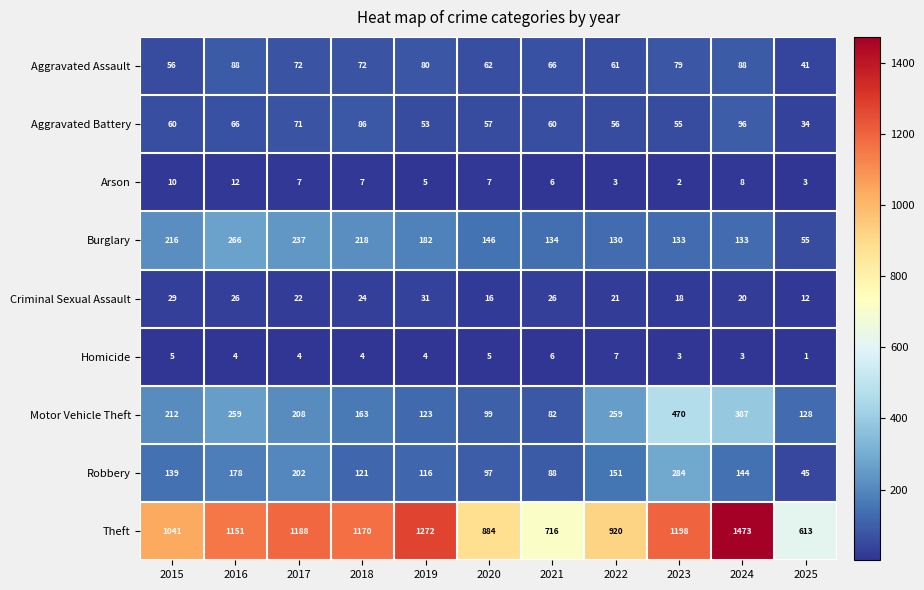

What is the sum of the Theft values at 2020 and 2016?

2035